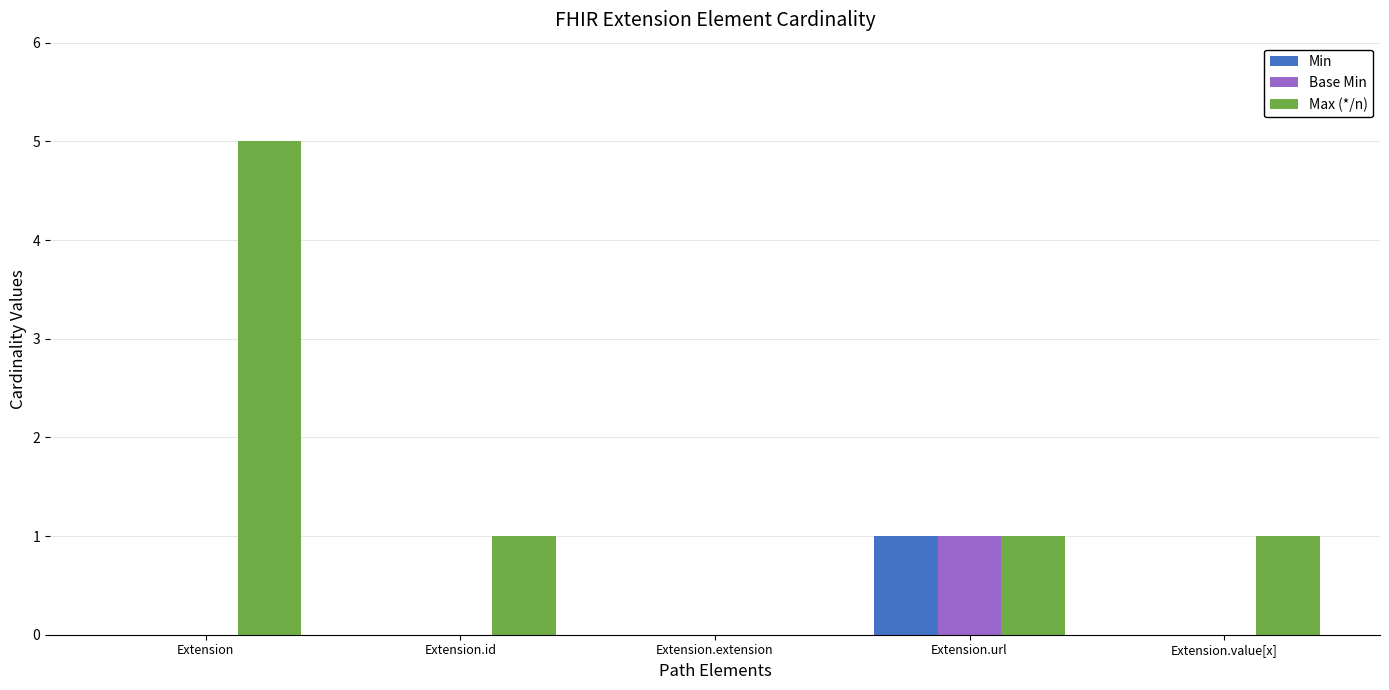

What is the total value across all series at Extension.value[x]?

1